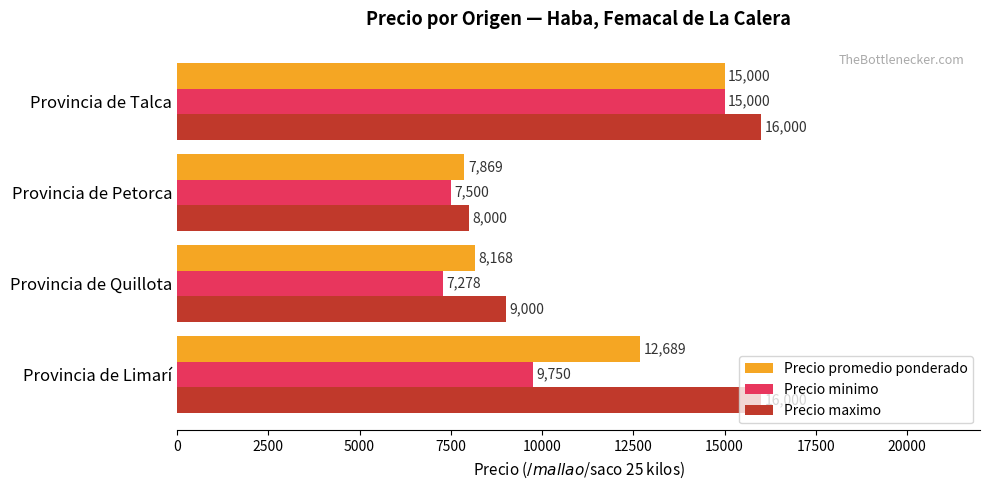

Read the Precio promedio ponderado value at Provincia de Limarí.

12689